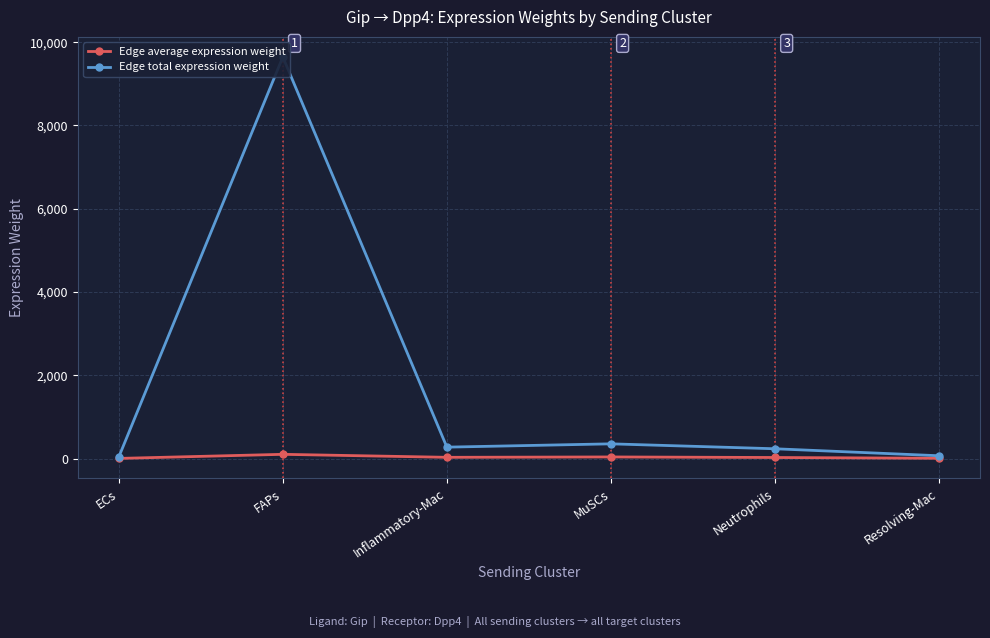

True or false: Edge average expression weight and Edge total expression weight cross at least once.

False